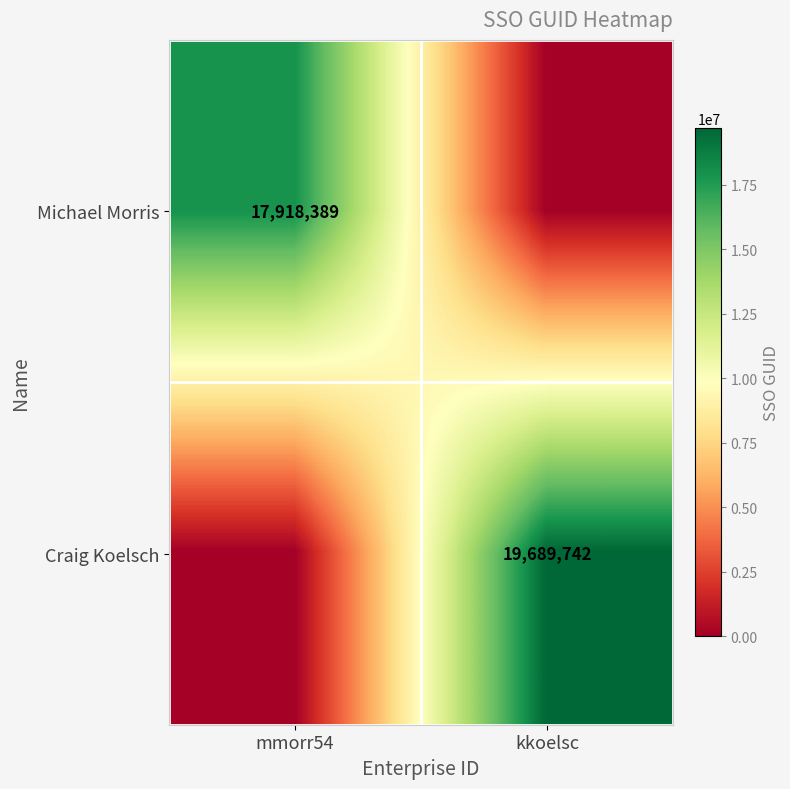

At which category is the sum across all series the highest?

kkoelsc